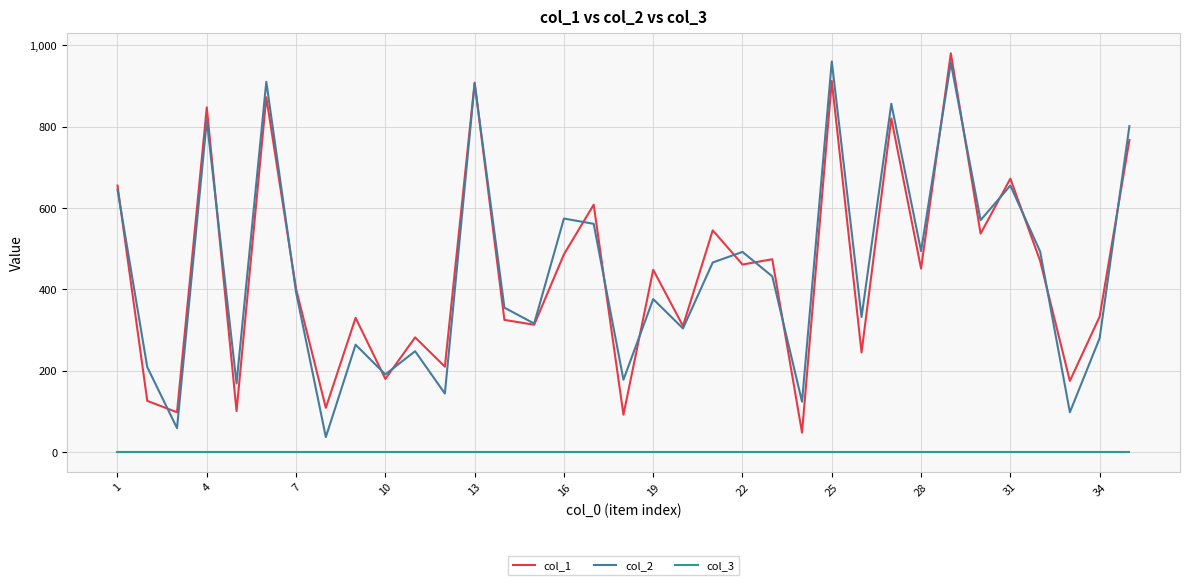

What is the maximum value shown in the chart?

980